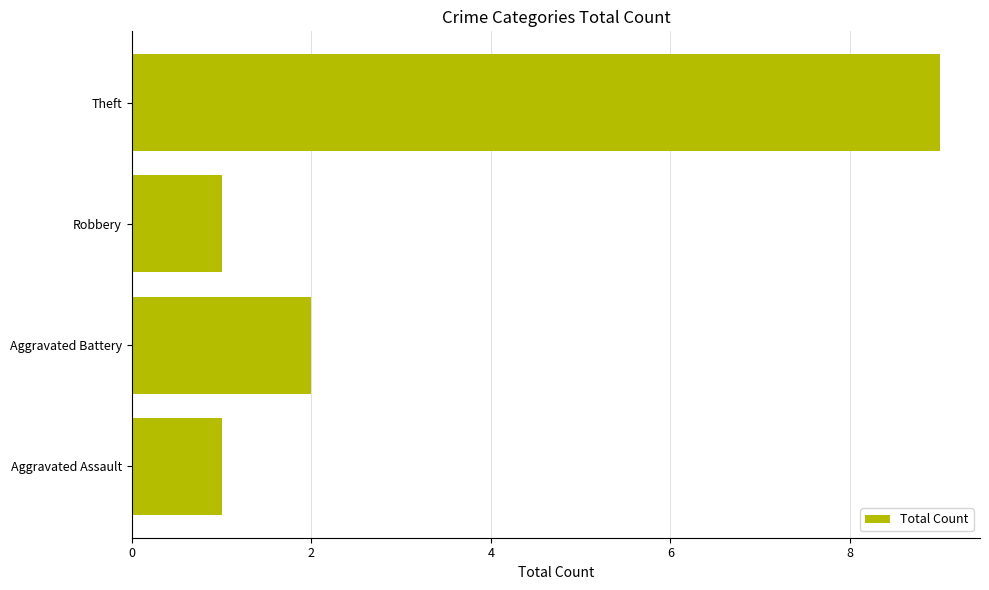

True or false: the data shows 3 at Theft.

False